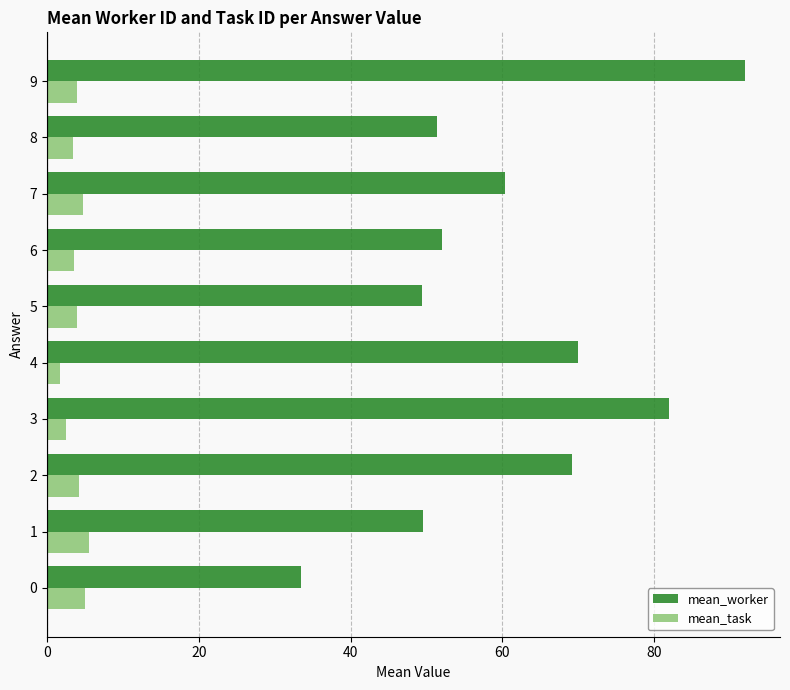

Rank the series by their maximum value, from lowest to highest.

mean_task, mean_worker